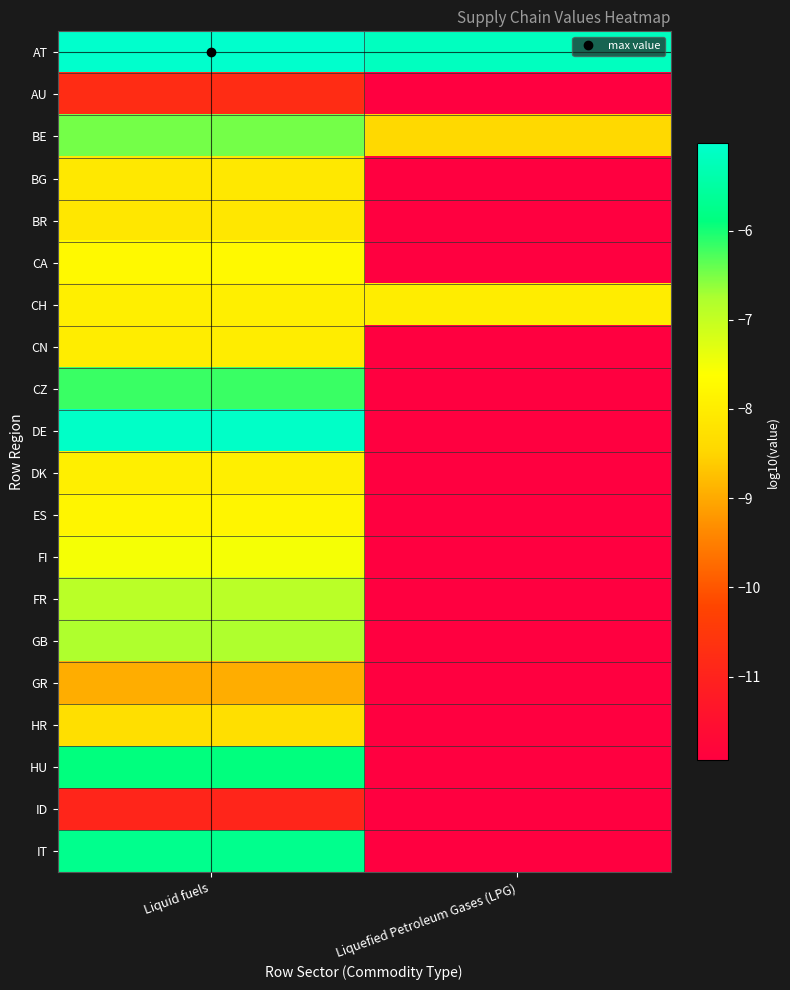

Which series has the largest total across all categories?

AT